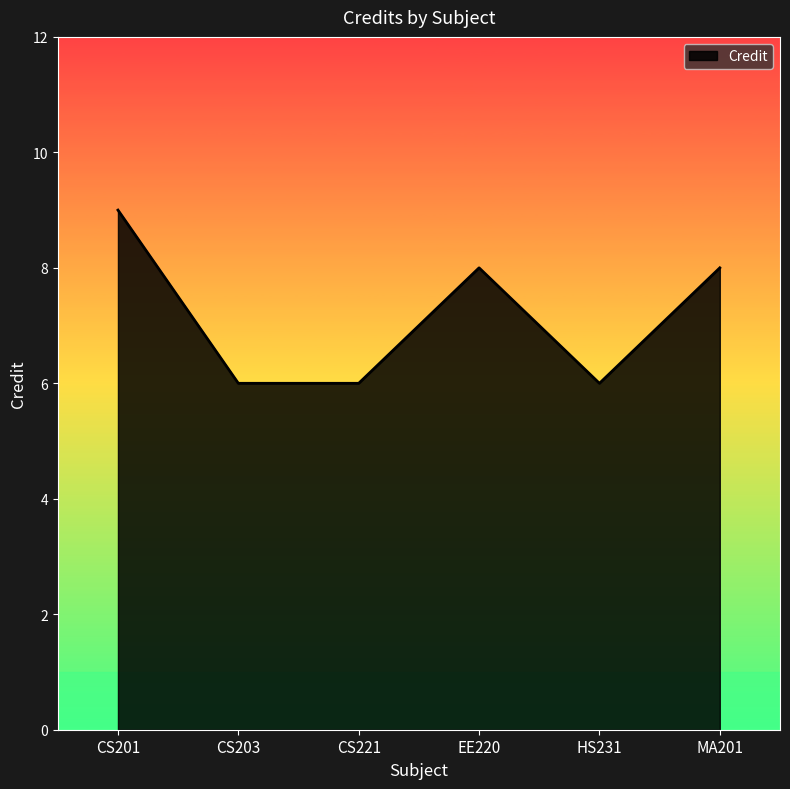

True or false: the data has more than 2 interior local peaks.

False